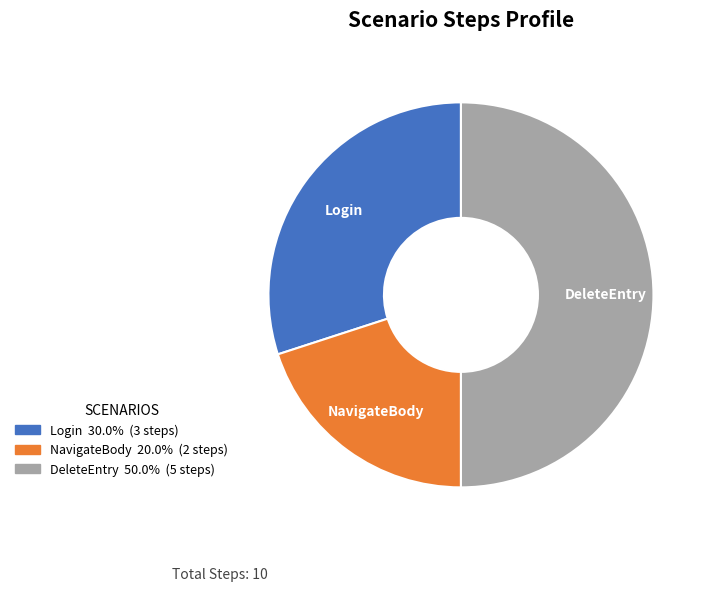

Rank the categories by value from lowest to highest.

NavigateBody, Login, DeleteEntry